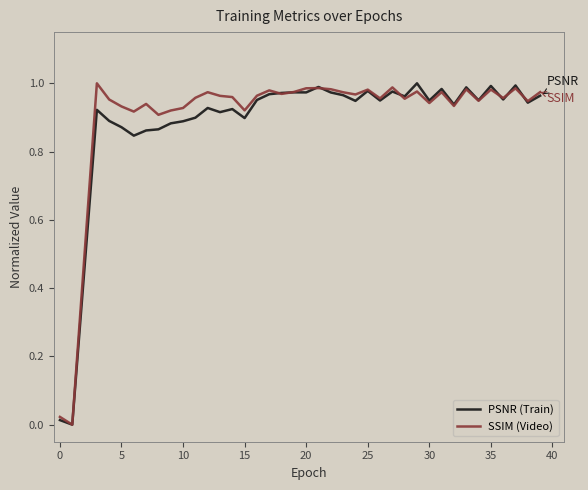

How many lines are shown in the chart?

2